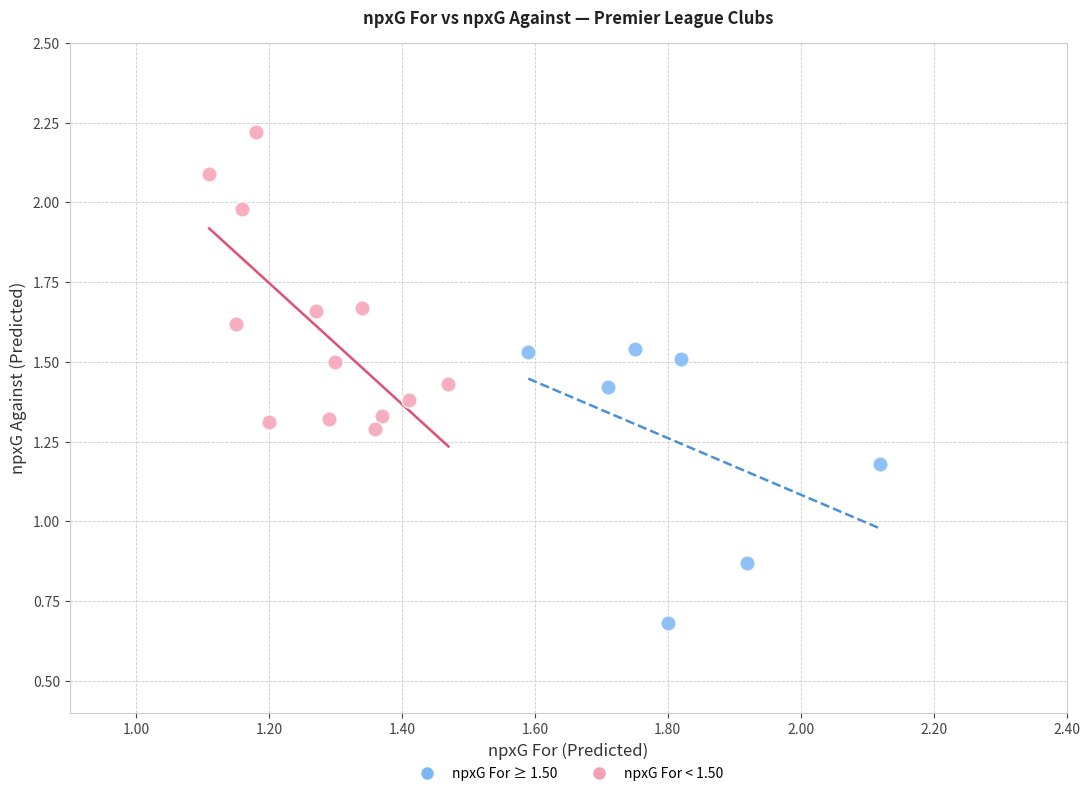

Which series reaches the maximum Y coordinate?

npxG For < 1.50